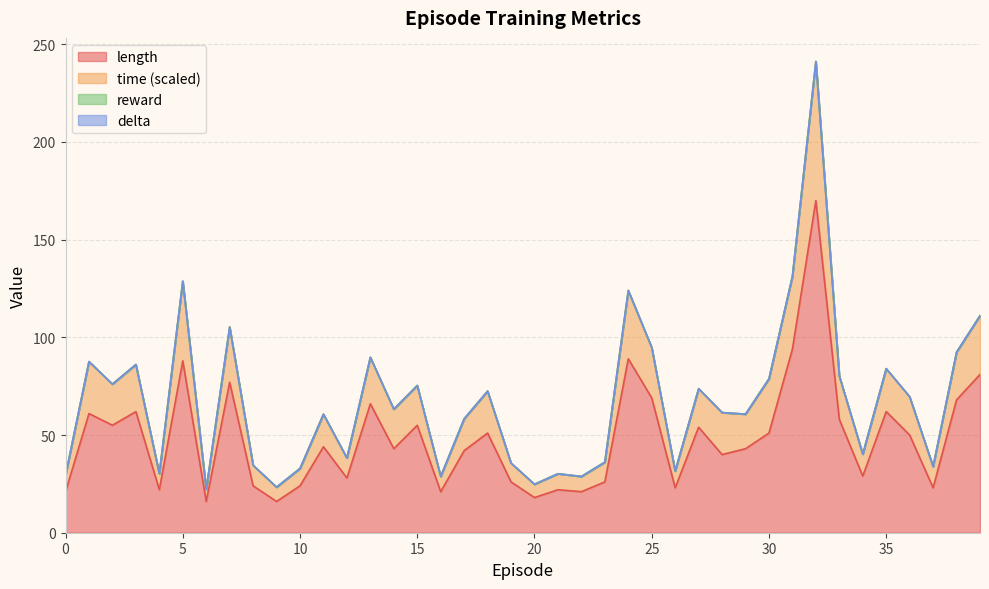

Reading right to left, transcribe all the data shown in this chart.

length: 81.0	68.0	23.0	50.0	62.0	29.0	58.0	170.0	94.0	51.0	43.0	40.0	54.0	23.0	69.0	89.0	26.0	21.0	22.0	18.0	26.0	51.0	42.0	21.0	55.0	43.0	66.0	28.0	44.0	24.0	16.0	24.0	77.0	16.0	88.0	22.0	62.0	55.0	61.0	21.0
time: 111.0	92.4	33.9	69.6	84.0	40.2	80.2	241.2	131.2	78.8	60.7	61.5	73.7	31.6	94.8	124.0	36.1	28.8	30.2	24.8	35.6	72.5	58.3	28.8	75.3	63.2	89.8	38.2	60.6	32.9	23.3	34.5	105.3	22.2	128.8	30.2	86.1	76.1	87.6	29.4